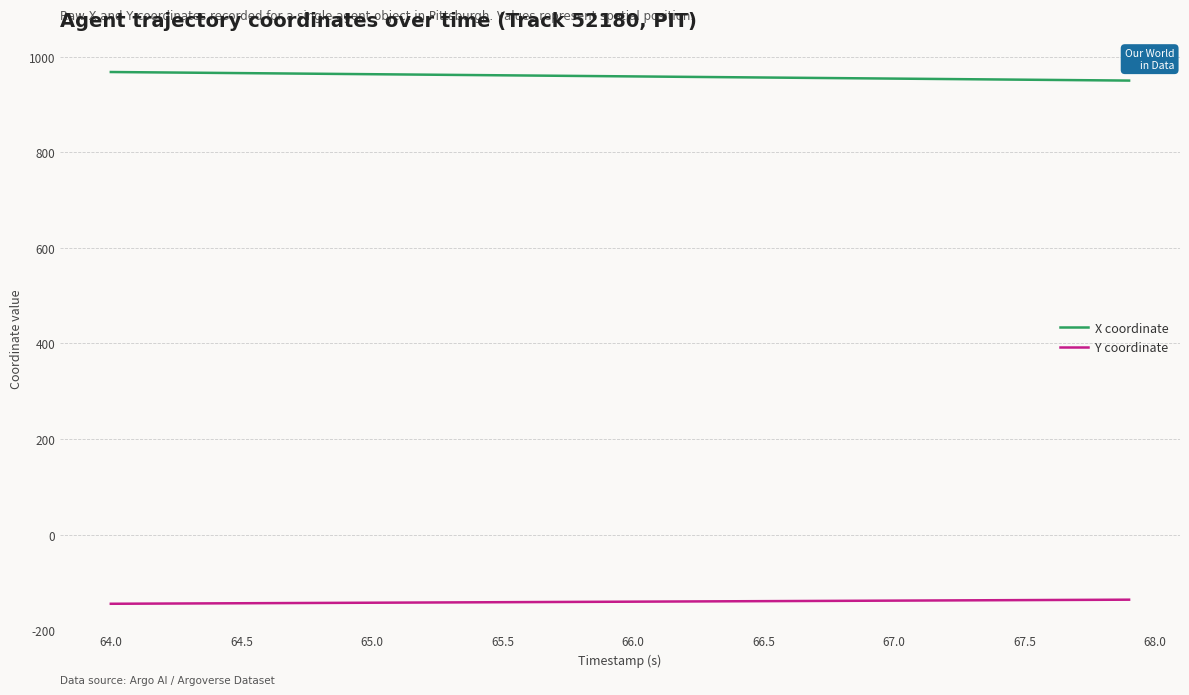

True or false: X coordinate and Y coordinate intersect in this chart.

False